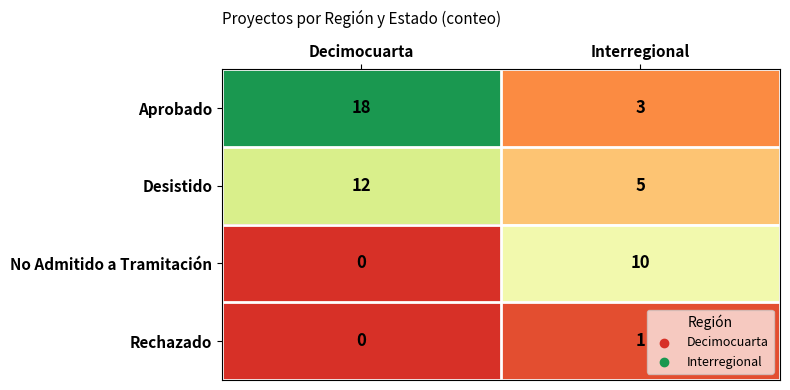

What is the sum of all Desistido values?

17